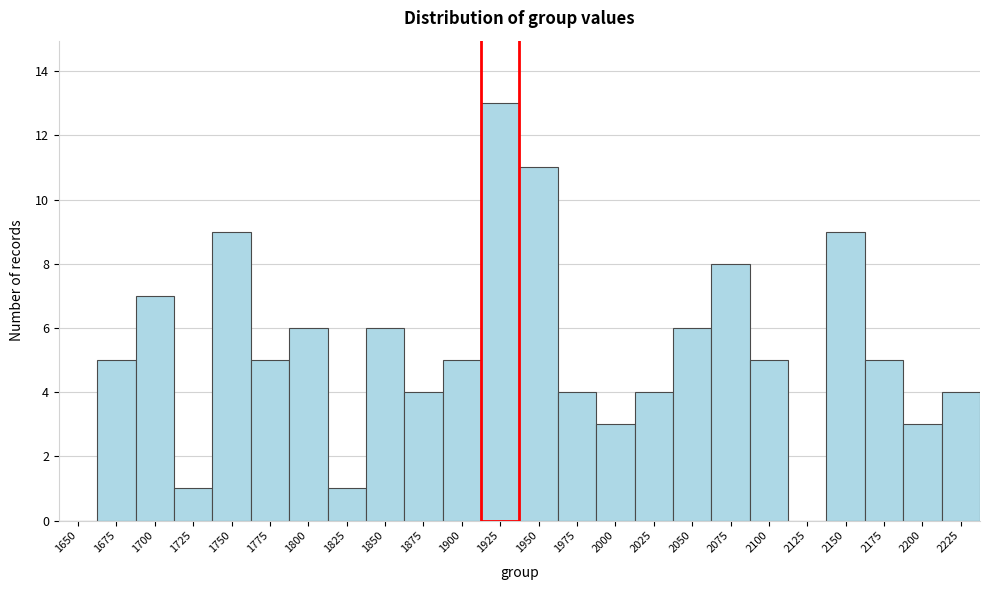

Reading left to right, what are all the values shown in this chart?

1650=0	1675=5	1700=7	1725=1	1750=9	1775=5	1800=6	1825=1	1850=6	1875=4	1900=5	1925=13	1950=11	1975=4	2000=3	2025=4	2050=6	2075=8	2100=5	2125=0	2150=9	2175=5	2200=3	2225=4